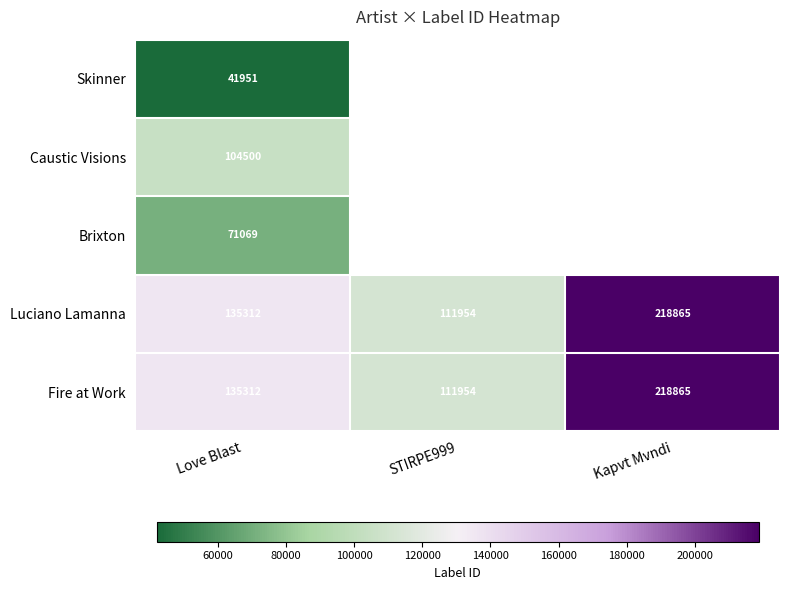

At how many categories does at least one series exceed 97734?

3